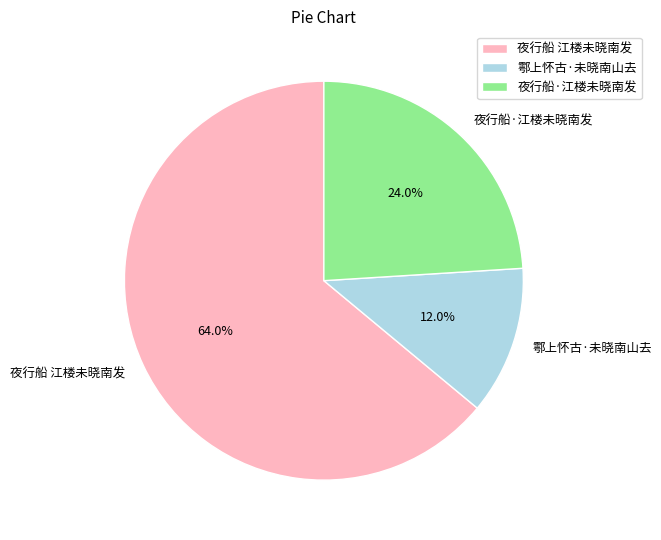

Does any single category account for the majority?

Yes